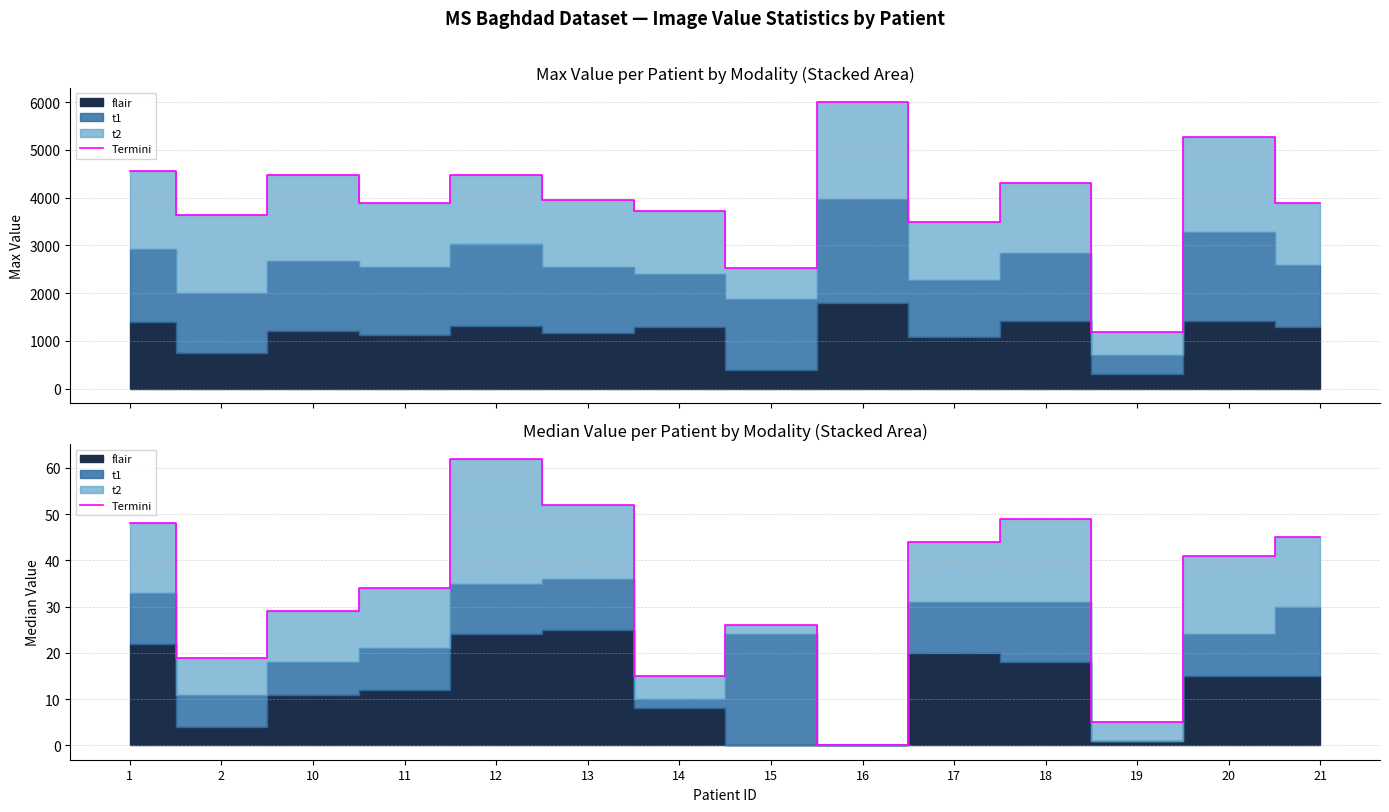

How many lines are shown in the chart?

1